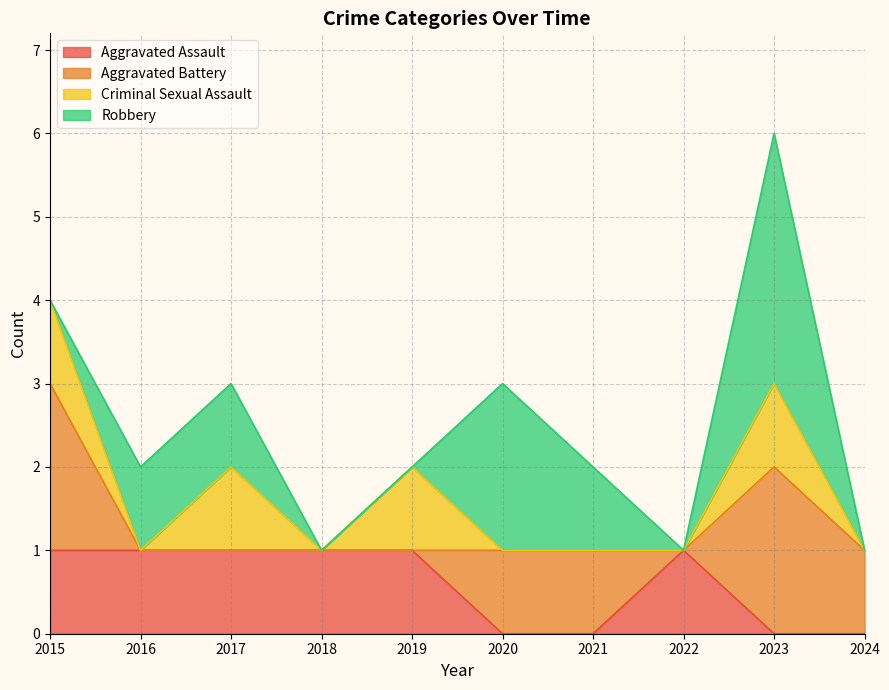

True or false: Aggravated Battery has a value of 0 at 2022.

True